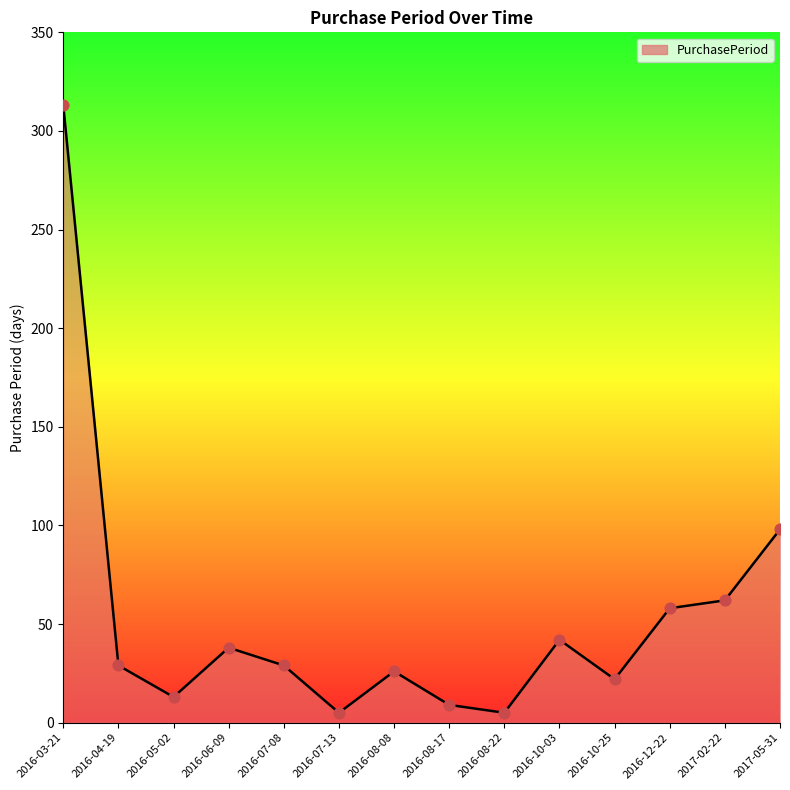

What is the change in value from 2016-12-22 to 2017-05-31?

+40